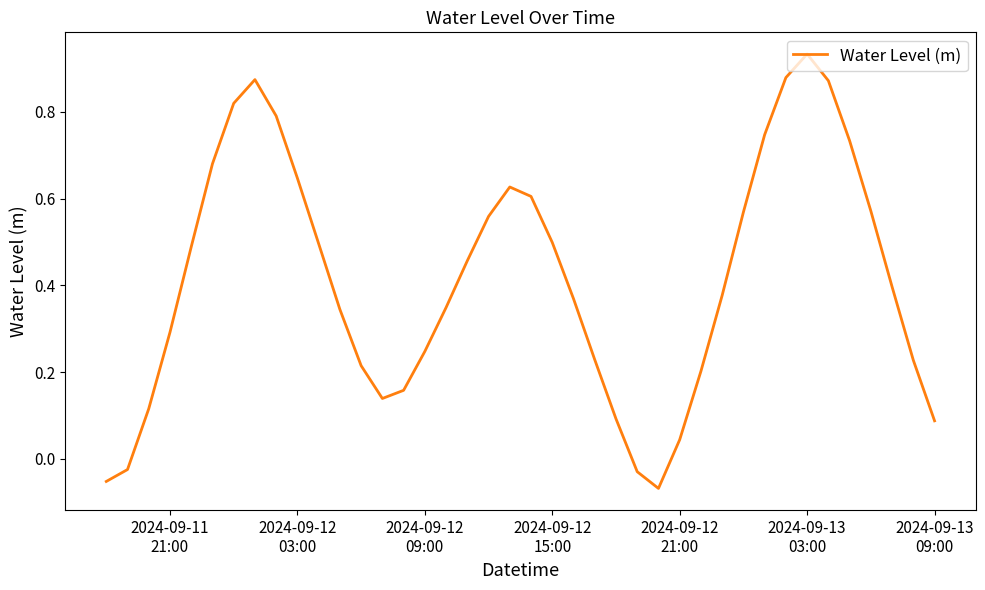

What is the difference between the maximum and minimum values?

1.0